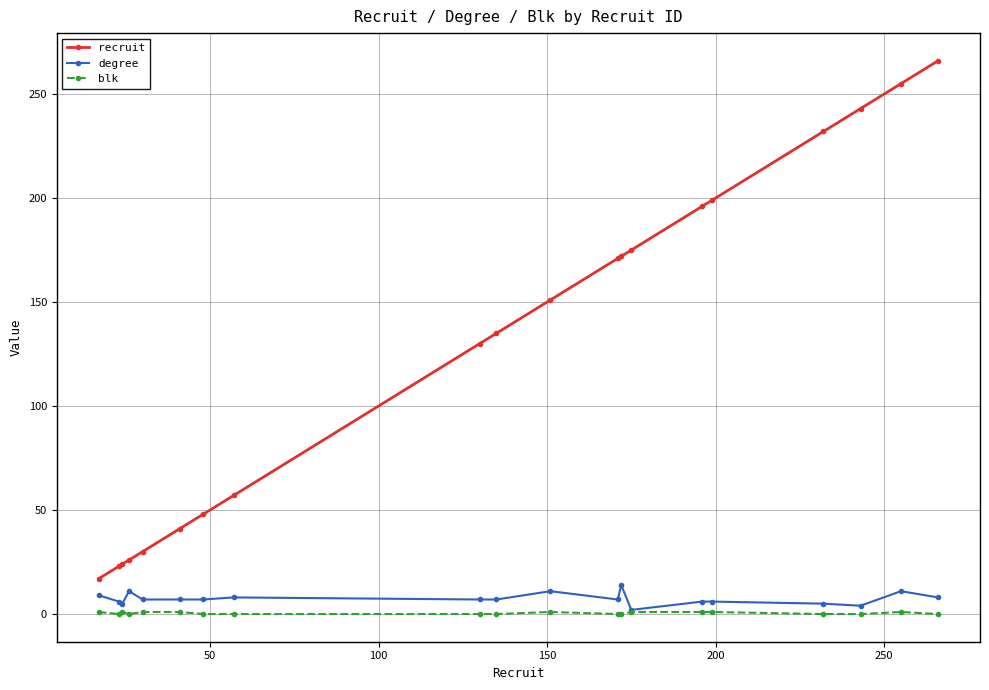

True or false: blk and recruit cross at least once.

False